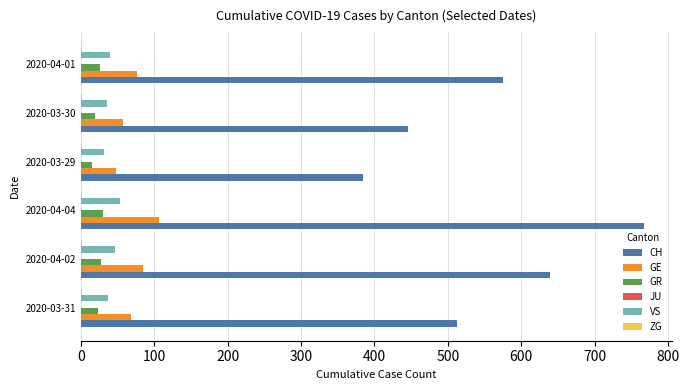

True or false: VS has a value of 35 at 2020-03-30.

True